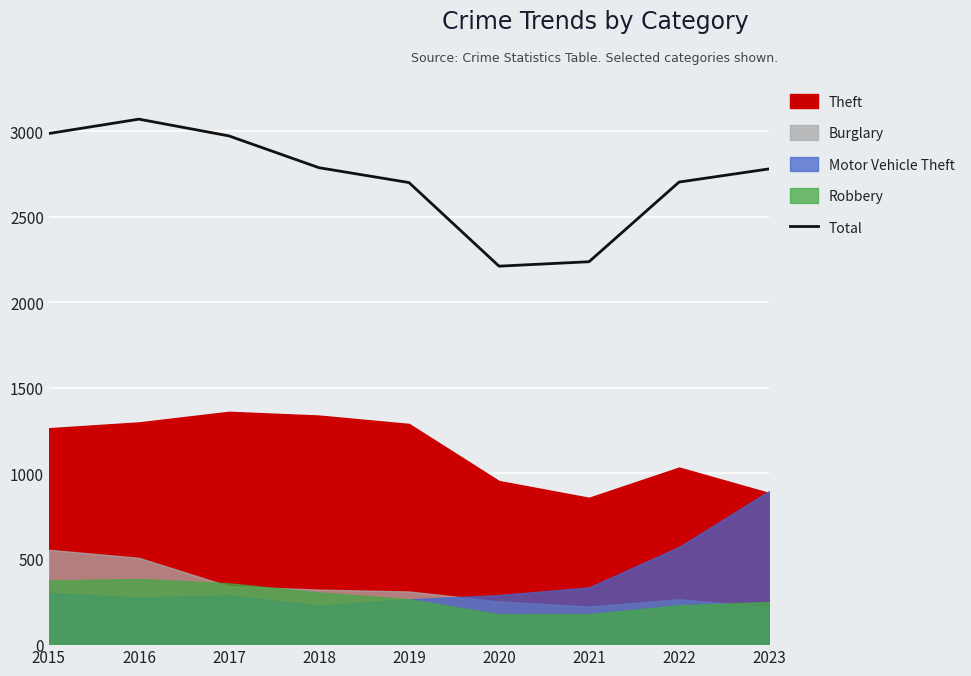

What is the value of the 8th point from the left?

2703